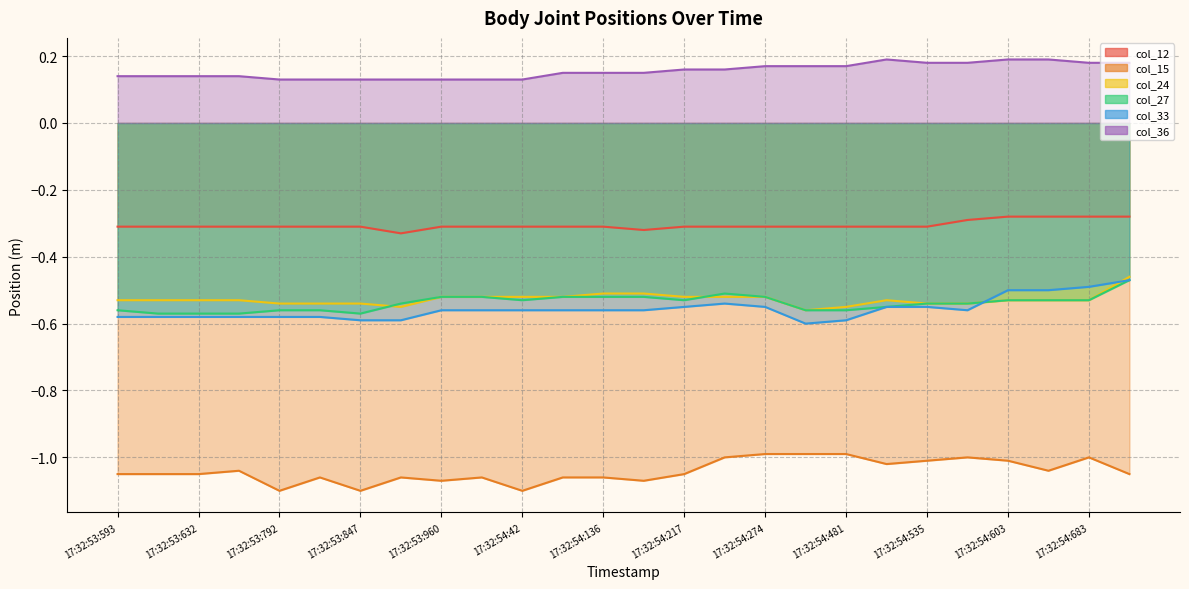

What is the total value across all series at 17:32:54:274?

-2.7